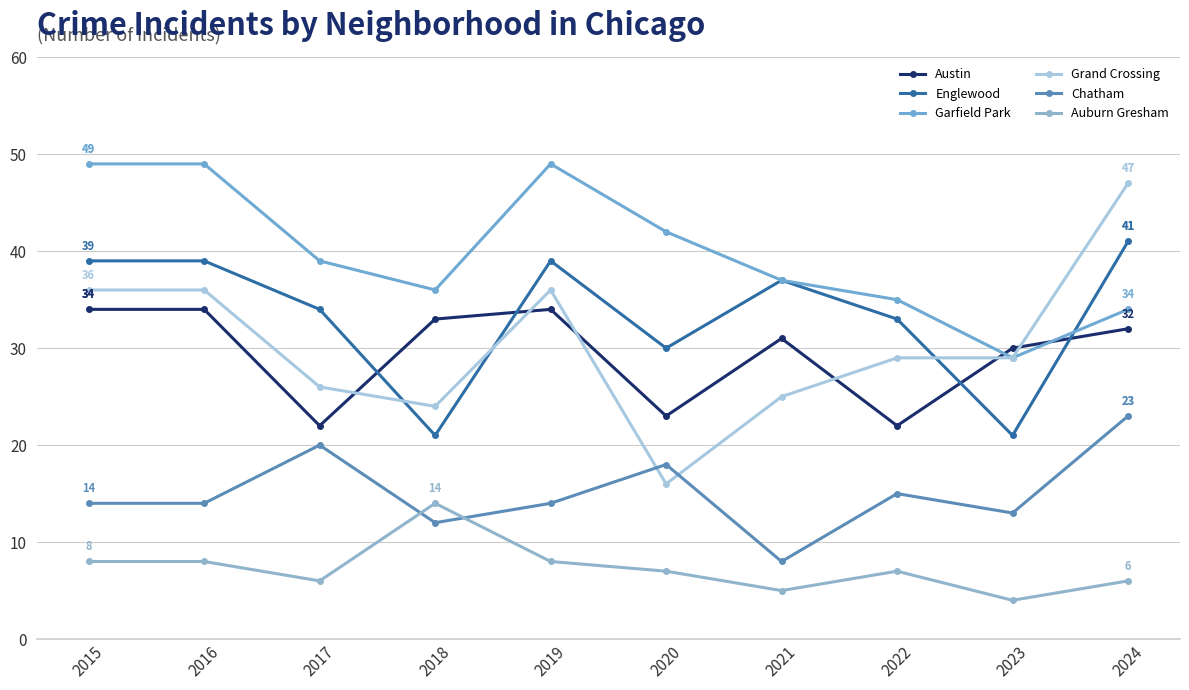

At which category does the chart reach its minimum across all series?

2023